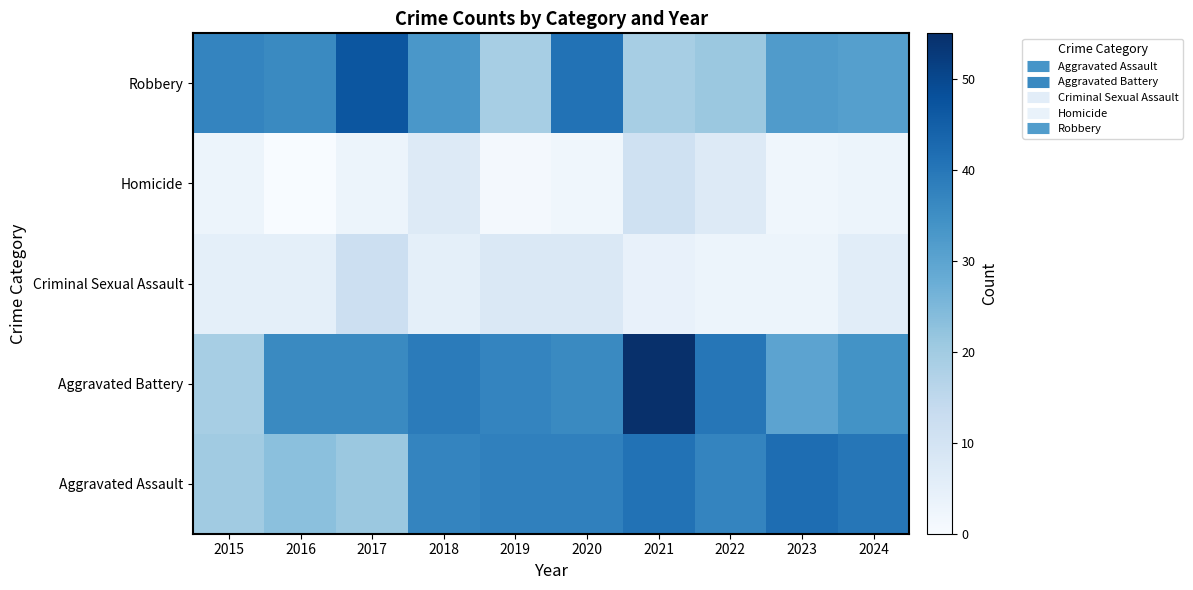

Count the number of data series in this chart.

5